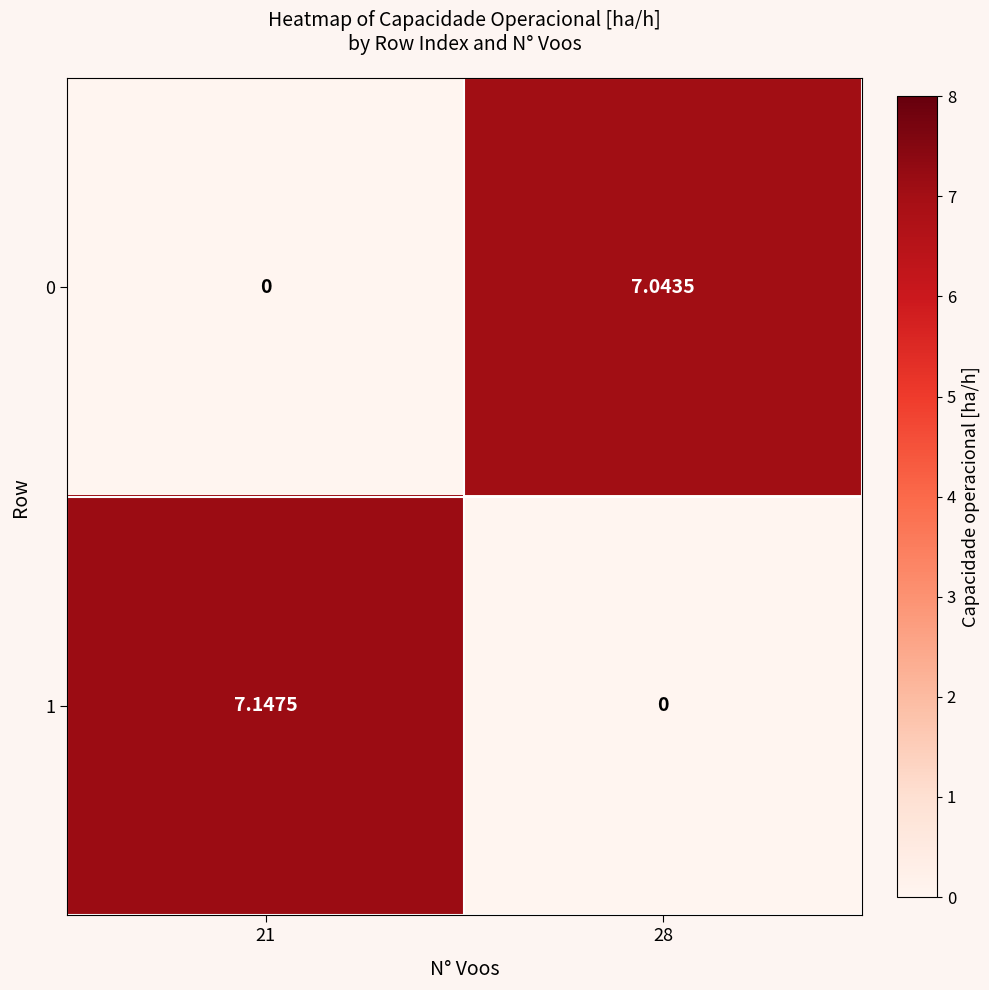

At which label does 0 first exceed 7?

28